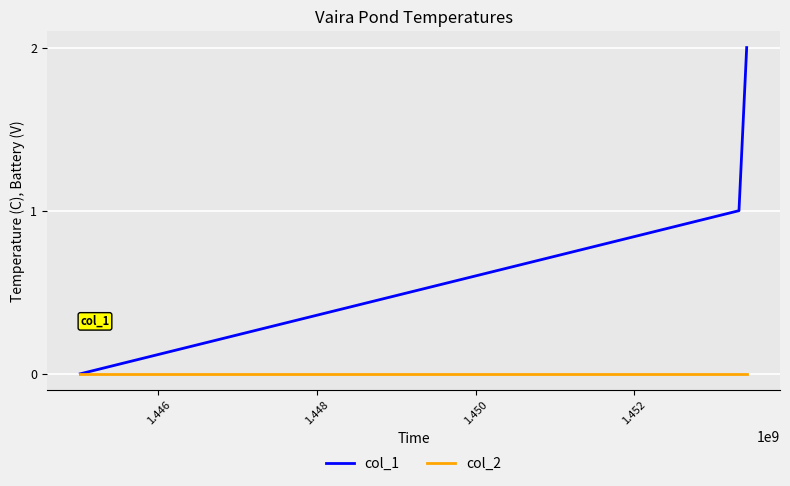

What are all the series names shown in the legend?

col_1, col_2